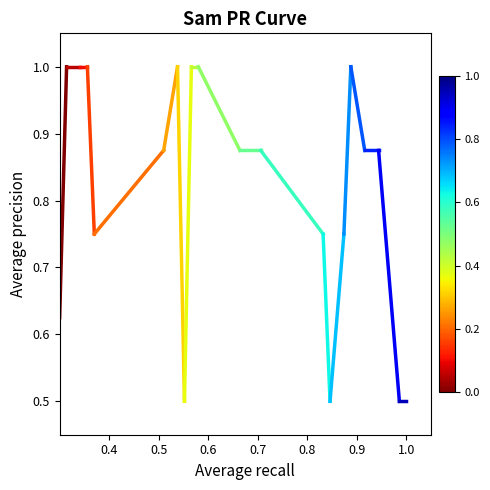

What is the value of the 2nd point from the left?

1.0